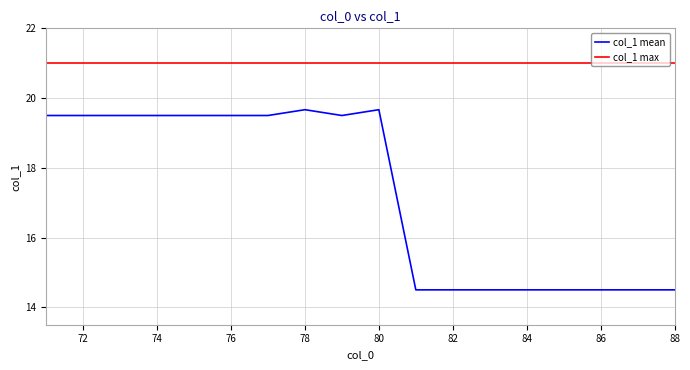

Which series has the largest range (max minus min)?

col_1 mean